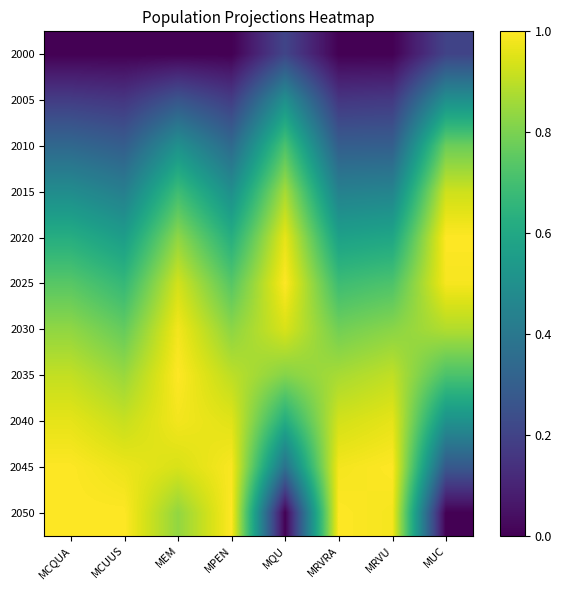

Reading left to right, what are all the values shown in this chart?

2000: MCQUA=0.0	MCUUS=0.0	MEM=0.0	MPEN=0.0	MQU=0.2	MRVRA=0.0	MRVU=0.0	MUC=0.2
2005: MCQUA=0.2	MCUUS=0.2	MEM=0.3	MPEN=0.2	MQU=0.5	MRVRA=0.2	MRVU=0.2	MUC=0.5
2010: MCQUA=0.3	MCUUS=0.3	MEM=0.5	MPEN=0.3	MQU=0.7	MRVRA=0.3	MRVU=0.3	MUC=0.8
2015: MCQUA=0.5	MCUUS=0.4	MEM=0.7	MPEN=0.5	MQU=0.9	MRVRA=0.4	MRVU=0.5	MUC=0.9
2020: MCQUA=0.6	MCUUS=0.6	MEM=0.8	MPEN=0.6	MQU=1.0	MRVRA=0.6	MRVU=0.6	MUC=1.0
2025: MCQUA=0.7	MCUUS=0.7	MEM=0.9	MPEN=0.7	MQU=1.0	MRVRA=0.7	MRVU=0.7	MUC=1.0
2030: MCQUA=0.8	MCUUS=0.8	MEM=1.0	MPEN=0.8	MQU=0.9	MRVRA=0.8	MRVU=0.8	MUC=0.9
2035: MCQUA=0.9	MCUUS=0.8	MEM=1.0	MPEN=0.9	MQU=0.8	MRVRA=0.9	MRVU=0.9	MUC=0.7
2040: MCQUA=1.0	MCUUS=0.9	MEM=1.0	MPEN=1.0	MQU=0.6	MRVRA=0.9	MRVU=1.0	MUC=0.5
2045: MCQUA=1.0	MCUUS=1.0	MEM=0.9	MPEN=1.0	MQU=0.4	MRVRA=1.0	MRVU=1.0	MUC=0.3
2050: MCQUA=1.0	MCUUS=1.0	MEM=0.8	MPEN=1.0	MQU=0.0	MRVRA=1.0	MRVU=1.0	MUC=0.0